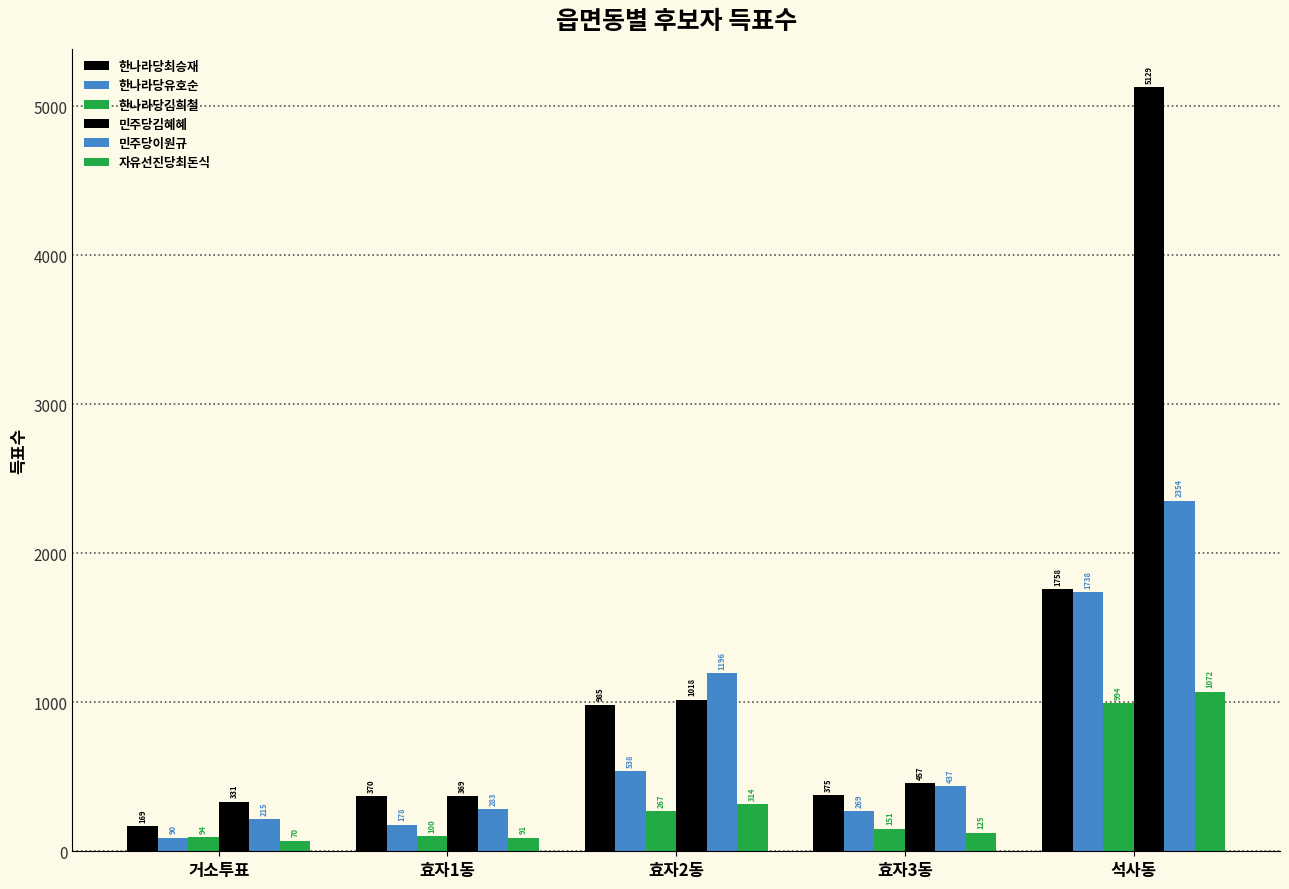

How many values in the 자유선진당최돈식 series are below 125?

2